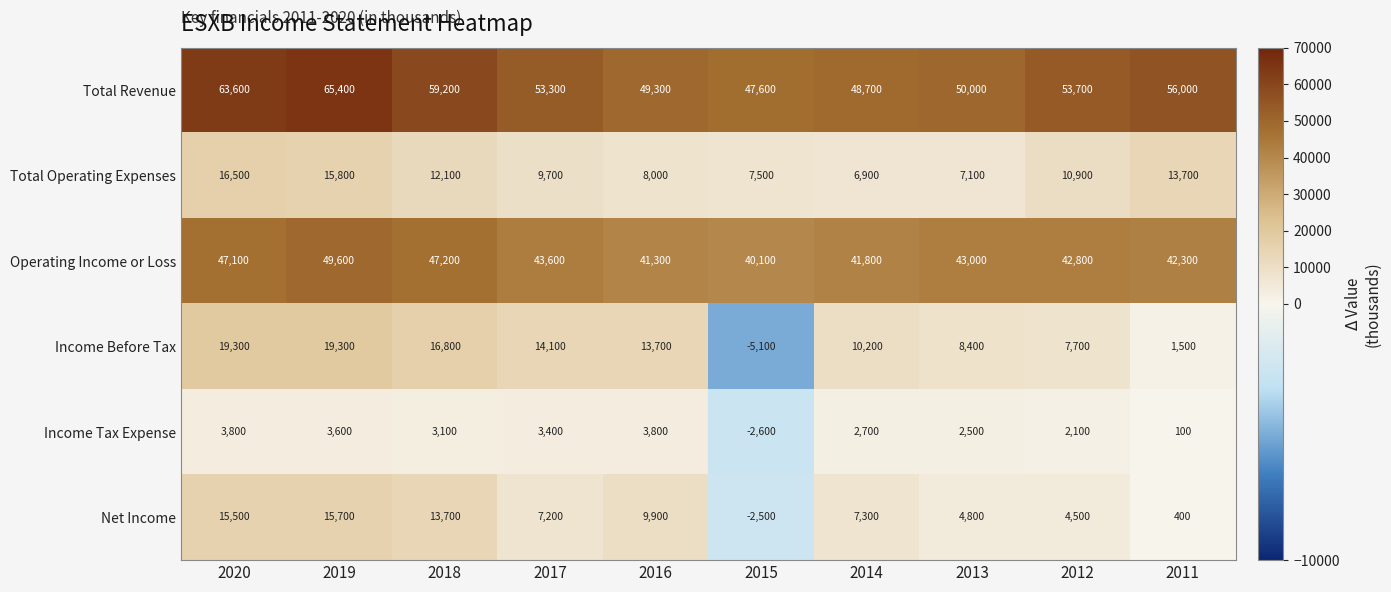

List the series in order of their peak value, lowest first.

Income Tax Expense, Net Income, Total Operating Expenses, Income Before Tax, Operating Income or Loss, Total Revenue